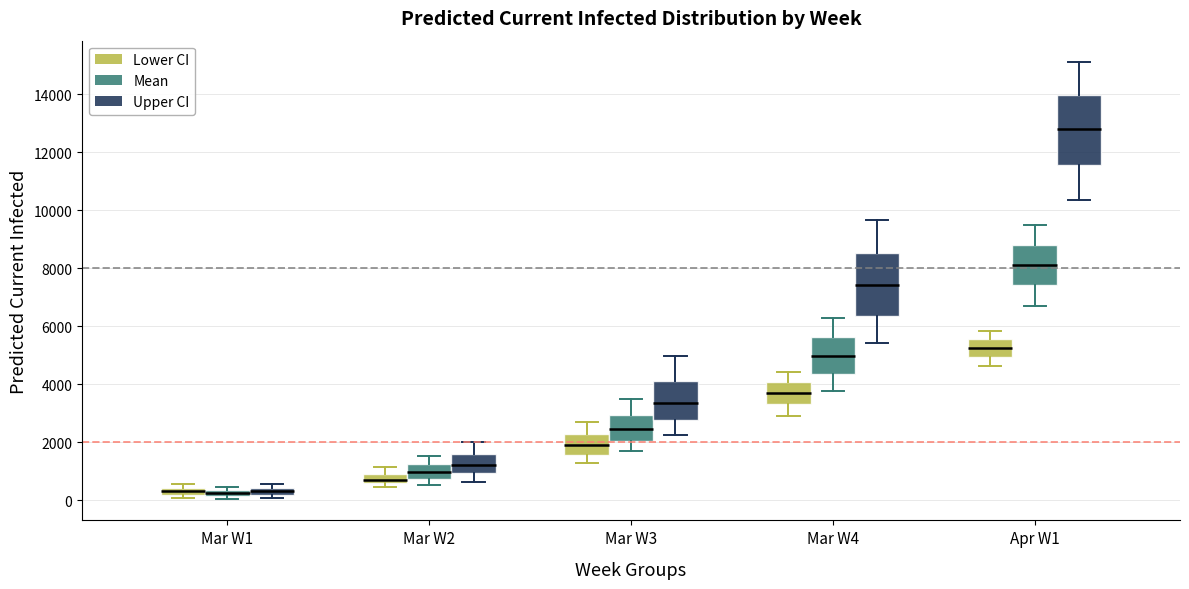

Comparing the boxes themselves (not the whiskers), which one is the tallest?

Apr W1 (Upper CI)